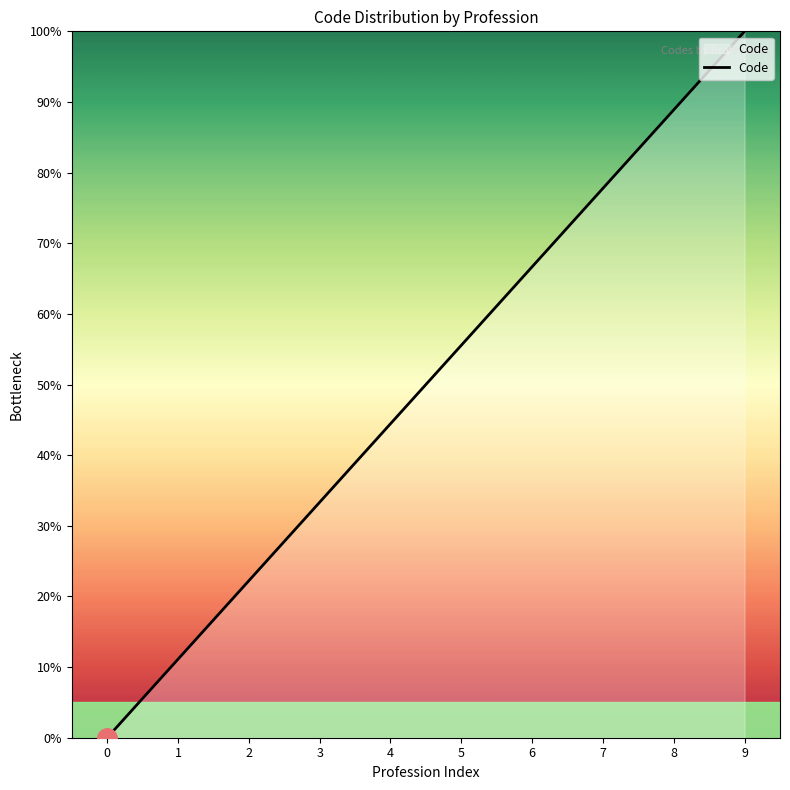

True or false: the data shows 100.0 at 9.

True